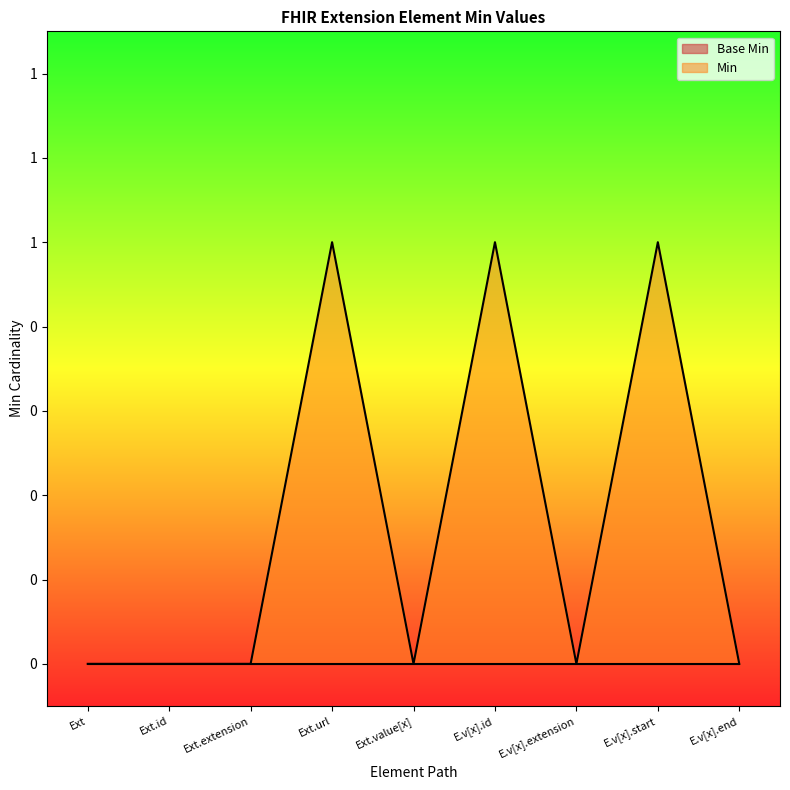

Count the number of categories in the chart.

9